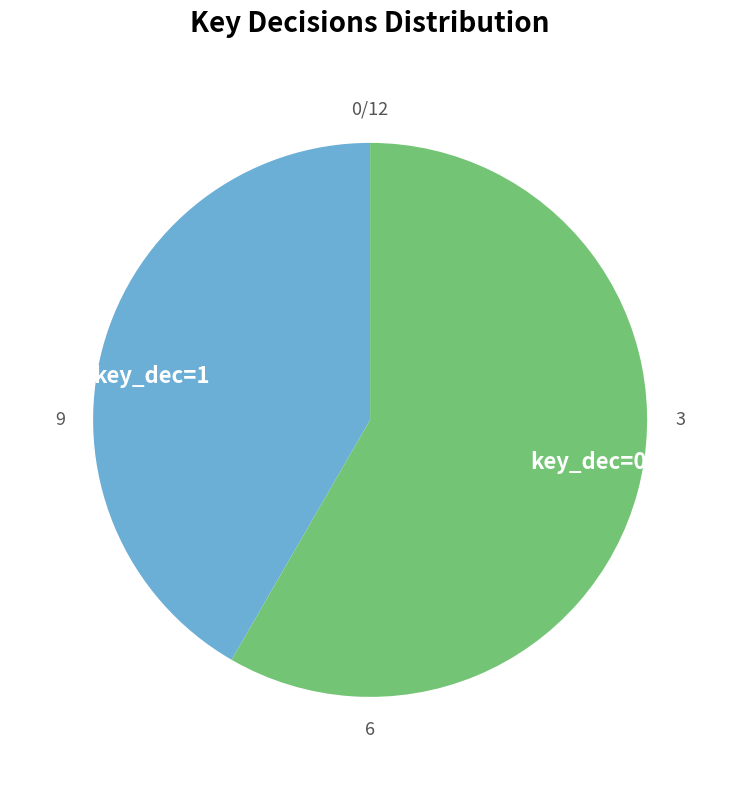

Is it true that key_dec=1 is 42% of the pie?

True